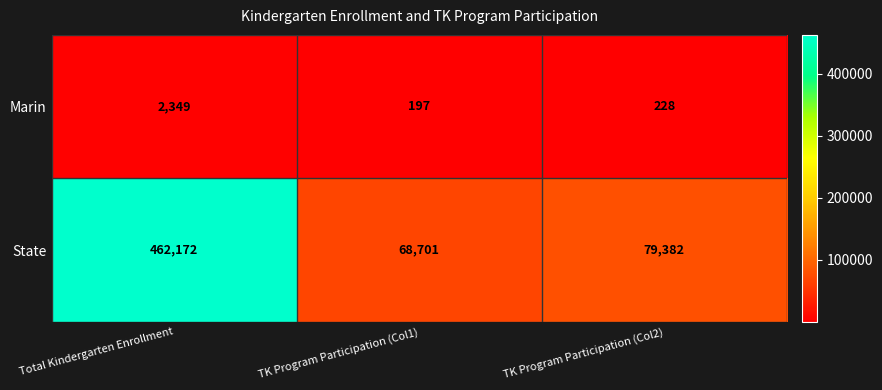

True or false: State has a value of 462172 at Total Kindergarten Enrollment.

True